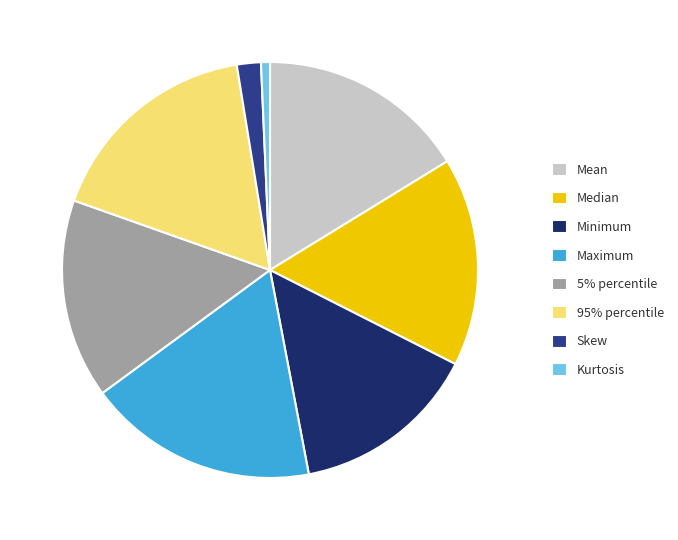

True or false: 5% percentile accounts for 27% of the total.

False